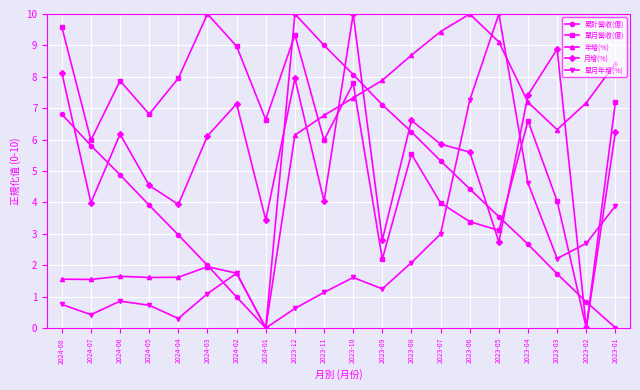

What is the spread (max minus min) of values at 2023-10?

8.4